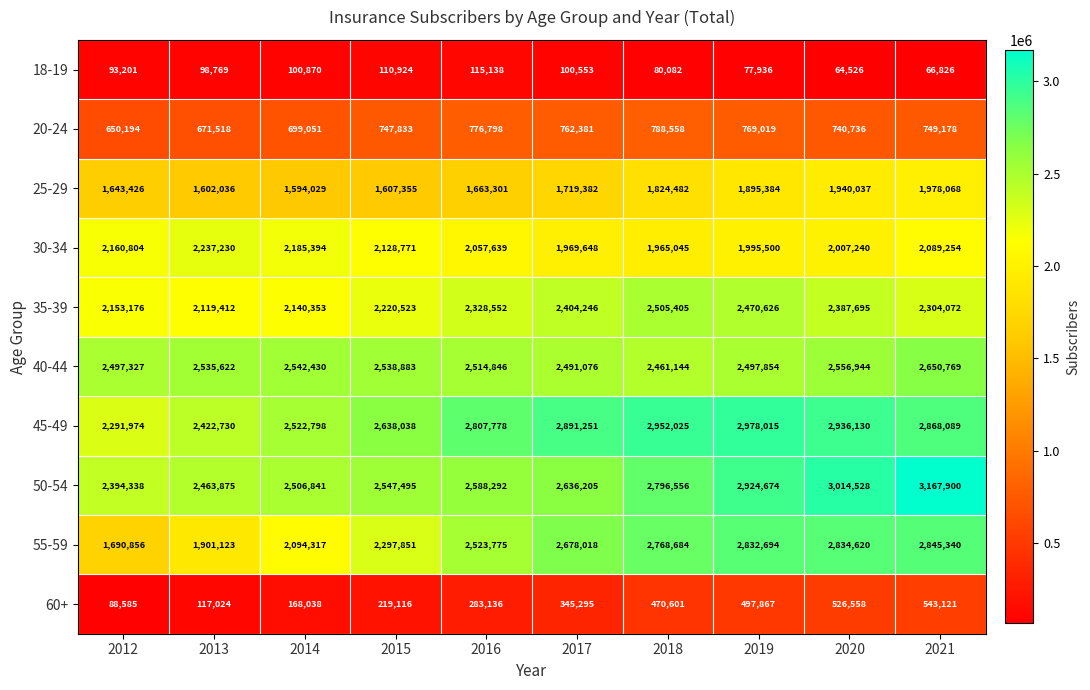

At how many categories does at least one series exceed 2997689?

2